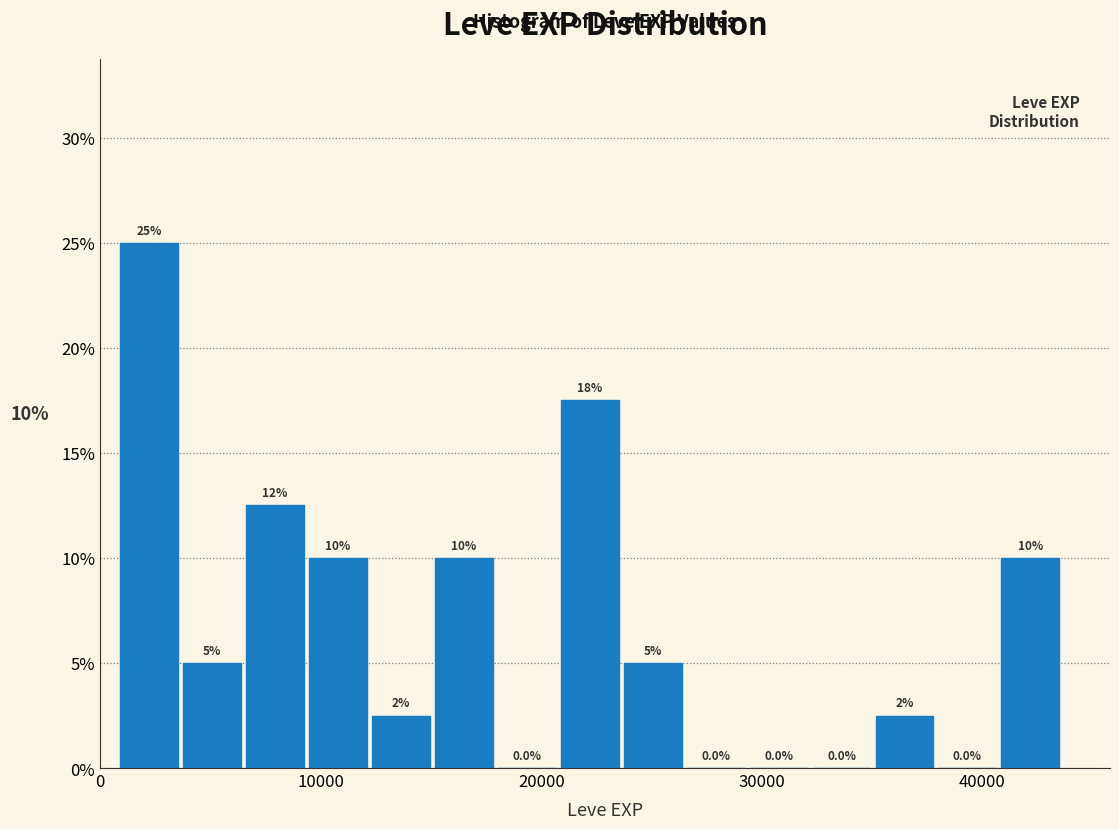

Read against the x-axis, roughly where is the centre of the tallest bar?

2000